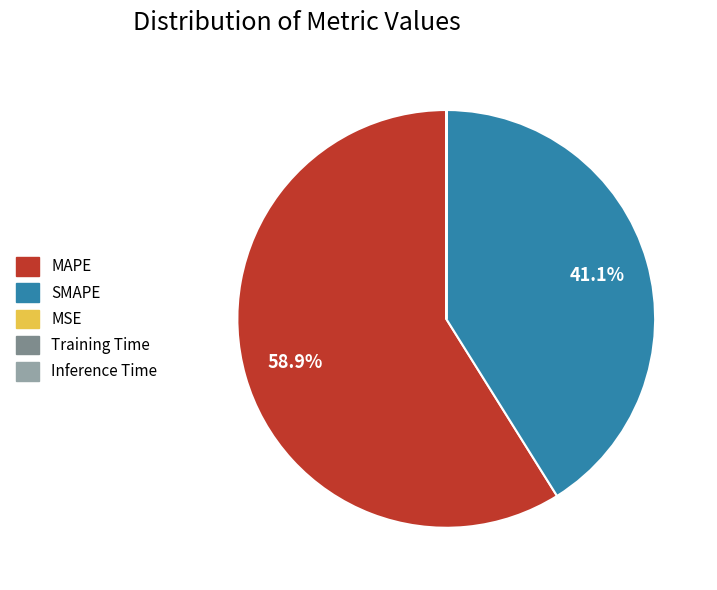

Does any single category account for the majority?

Yes